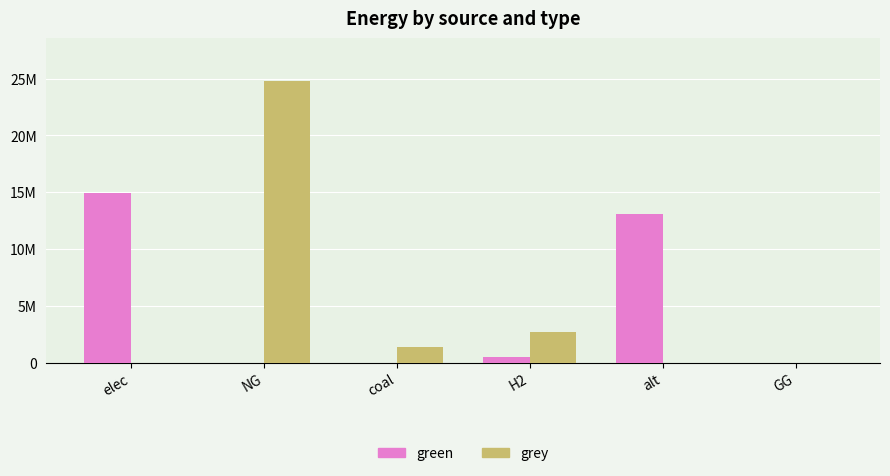

What is the label of the 6th bar from the left?

GG